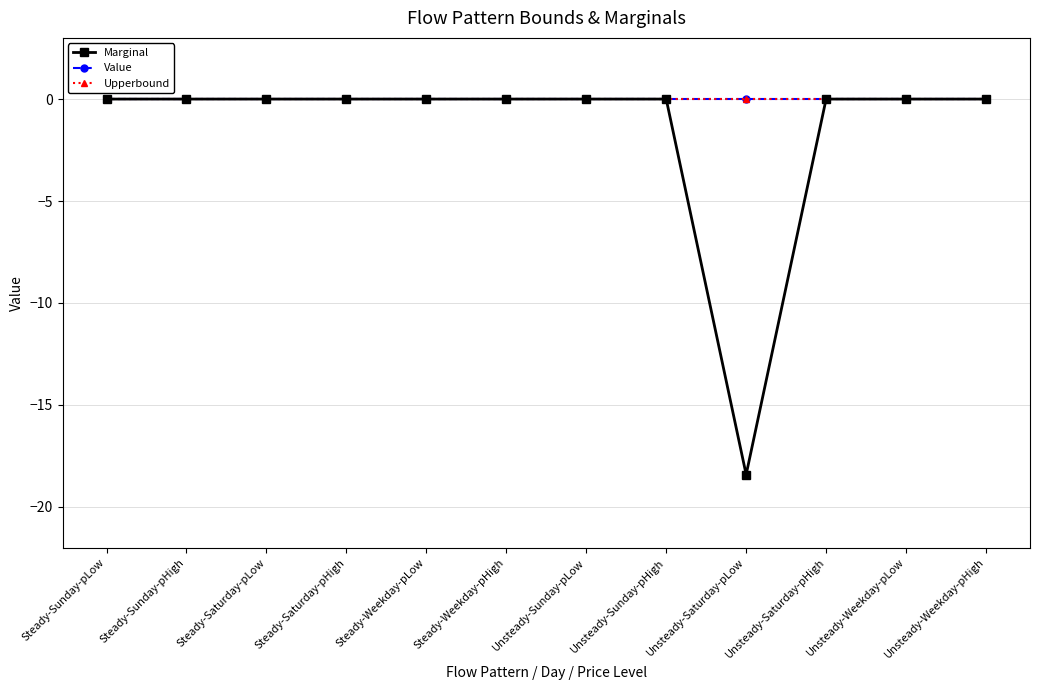

What position from the left is Steady-Sunday-pHigh?

2